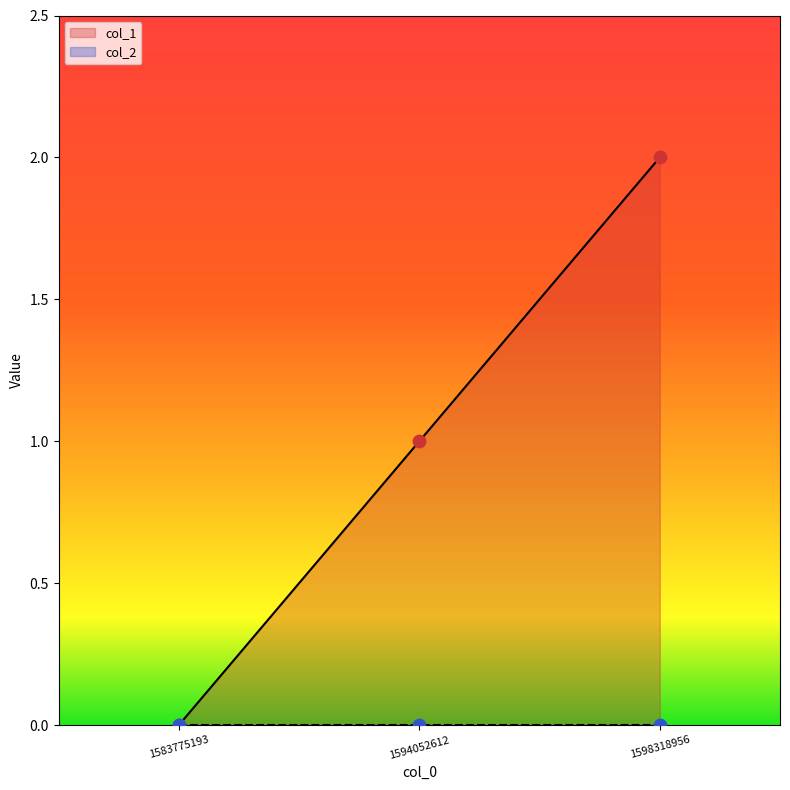

Which has a higher value, 1594052612 or 1583775193?

1594052612